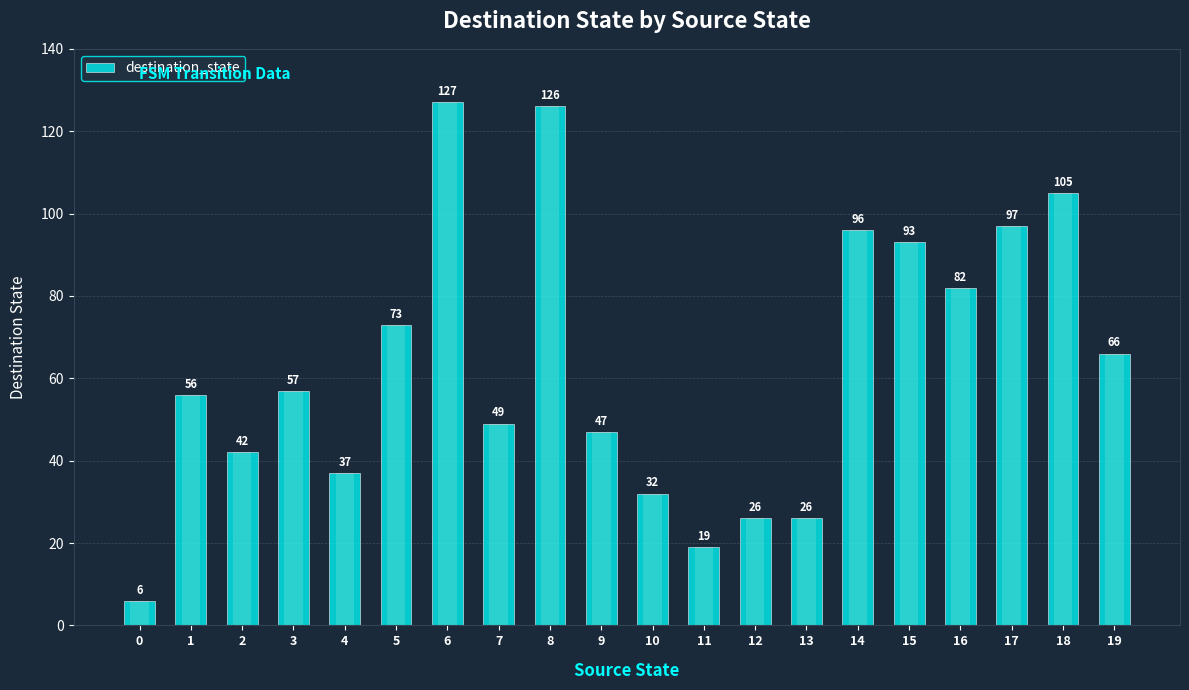

True or false: the data shows 47 at 9.

True